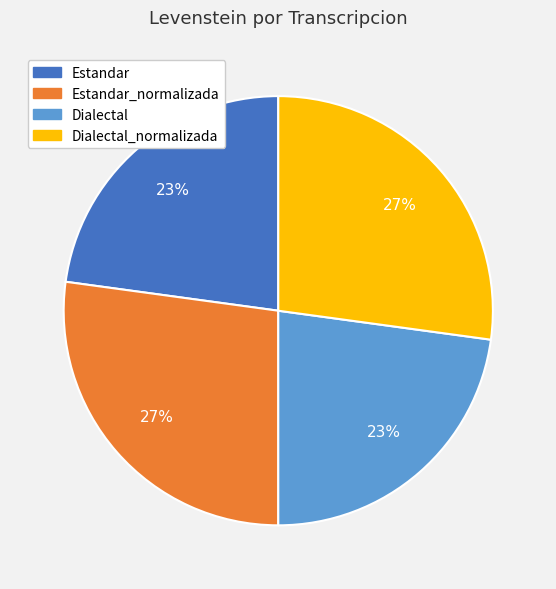

Is there a majority slice in this chart?

No